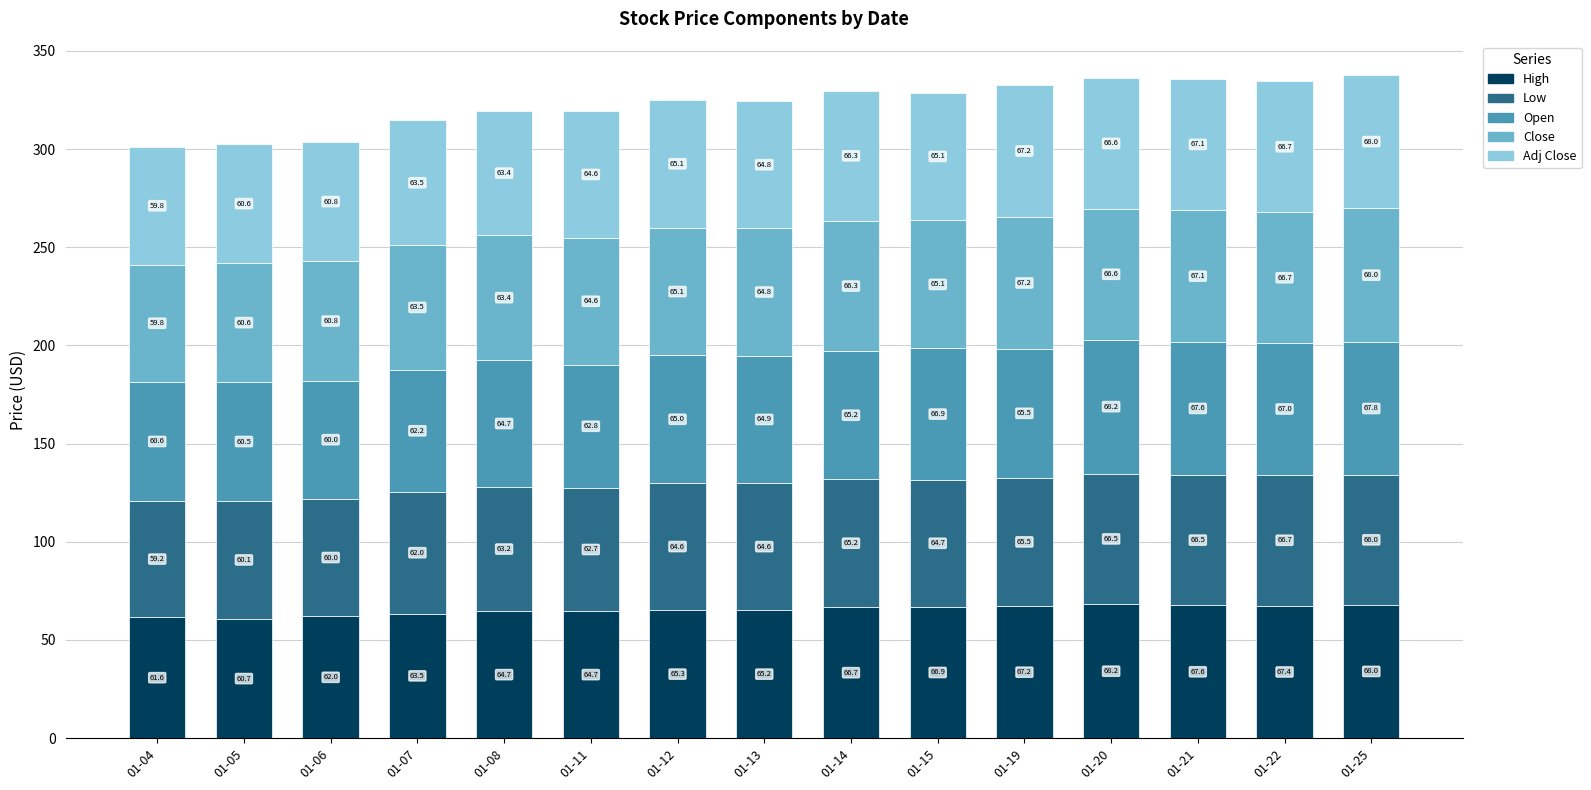

Is it true that High equals 60.7 at 01-05?

True